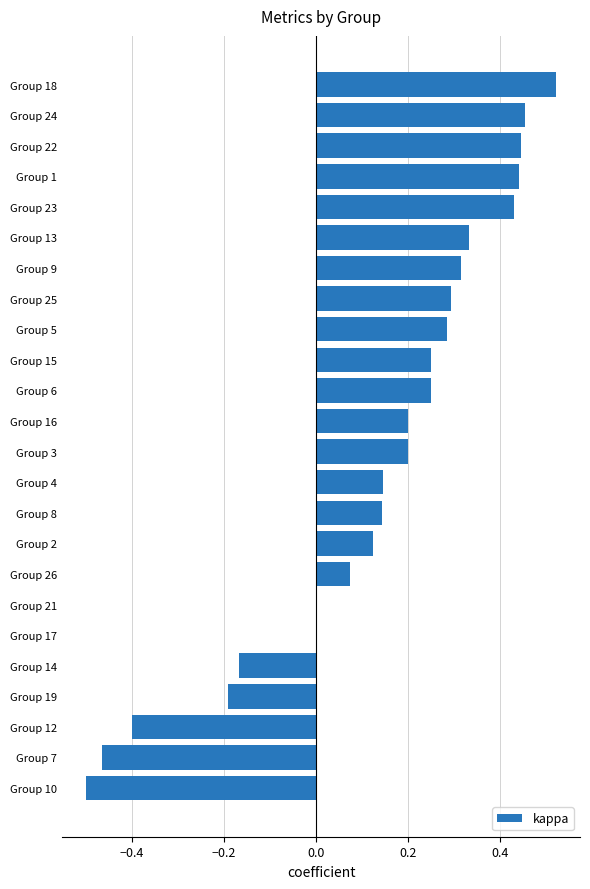

Between Group 13 and Group 7, which is larger?

Group 13